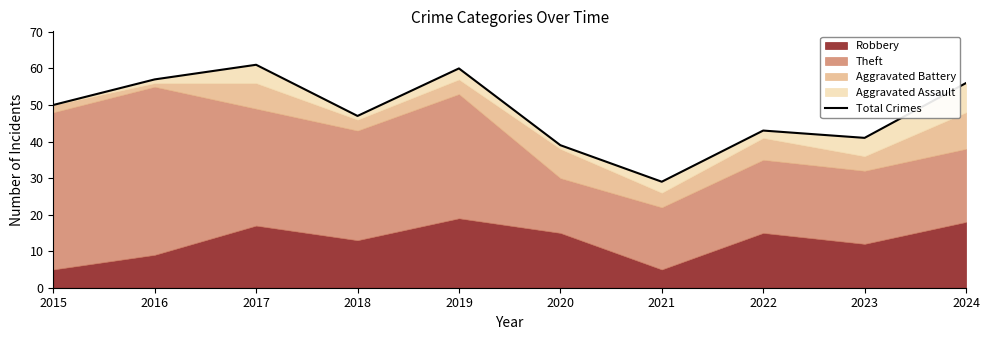

How many values exceed 50?

4